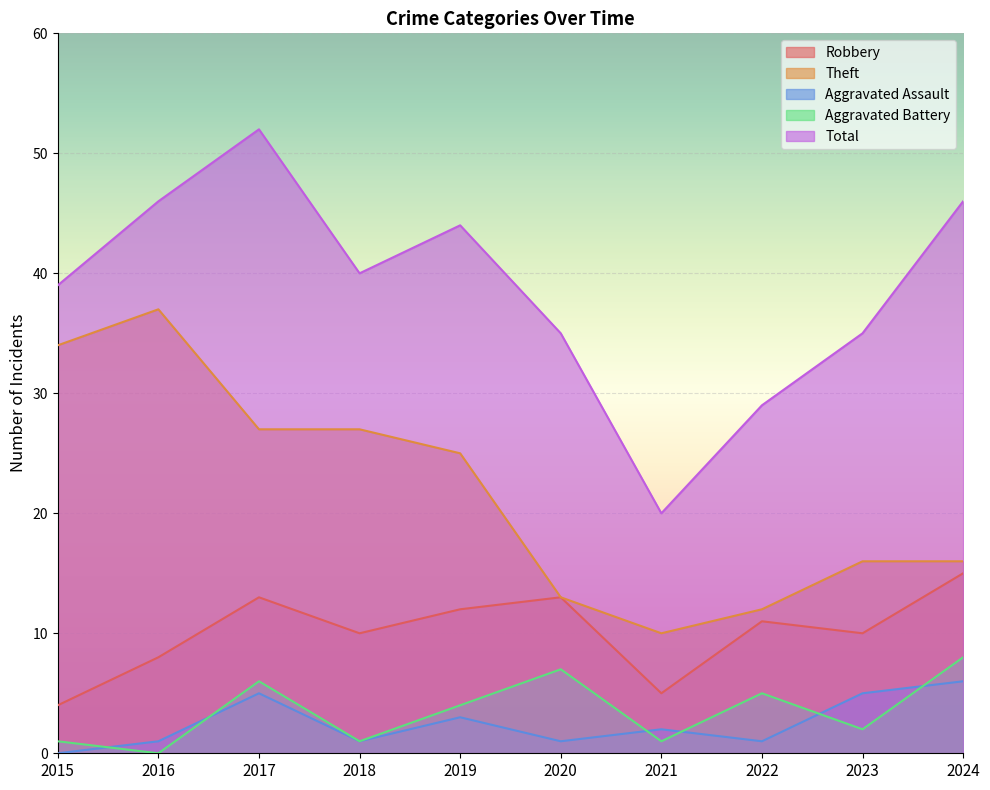

How many interior local peaks does the Theft series have?

1